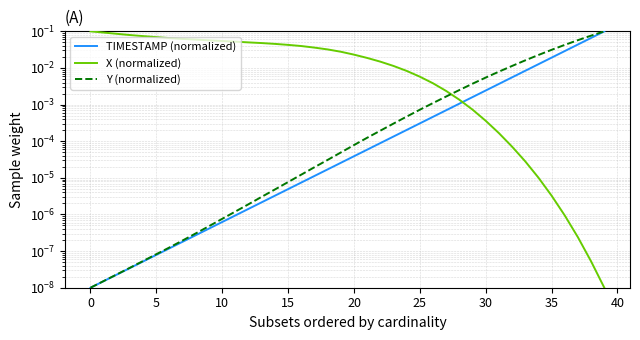

How many data points does each series have?

40